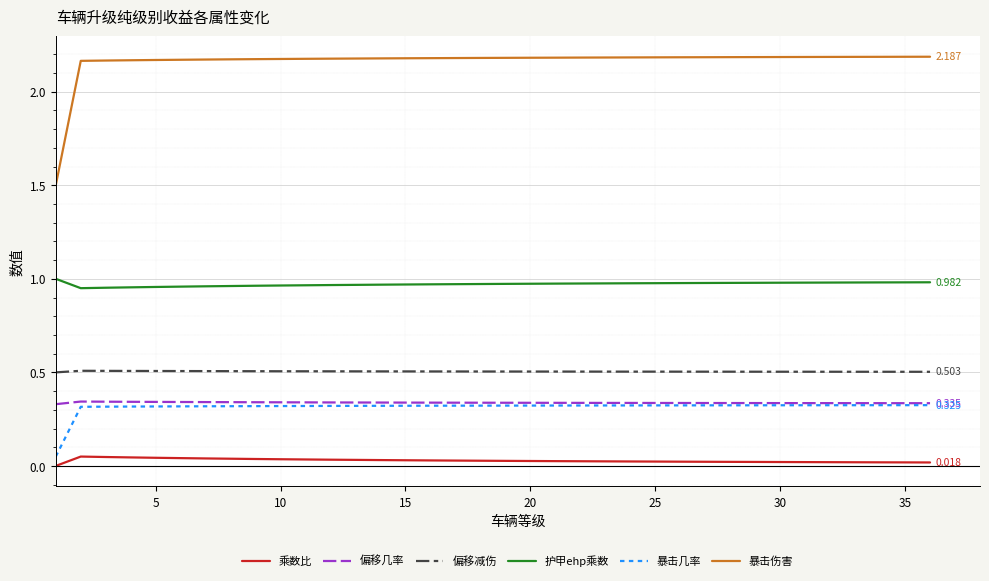

True or false: 乘数比 and 暴击伤害 intersect in this chart.

False